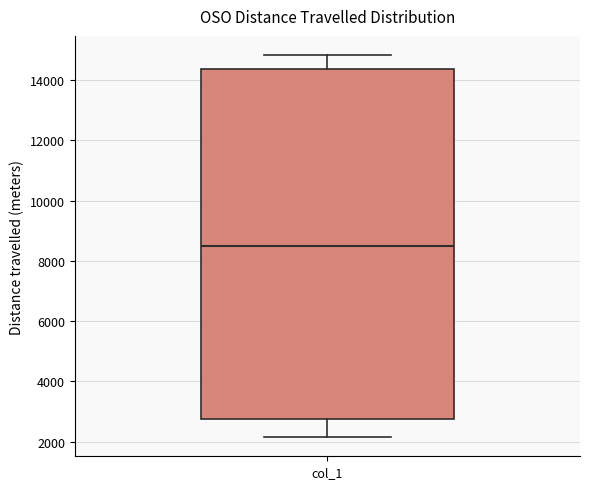

Transcribe this box plot: give where the median line is, the range the box spans, and where the two whiskers end, as read against the y-axis. The values are not printed on the chart, so give them approximately, as read against the axis.

median 8600, box 2800 to 14400, whiskers 2200 to 14800